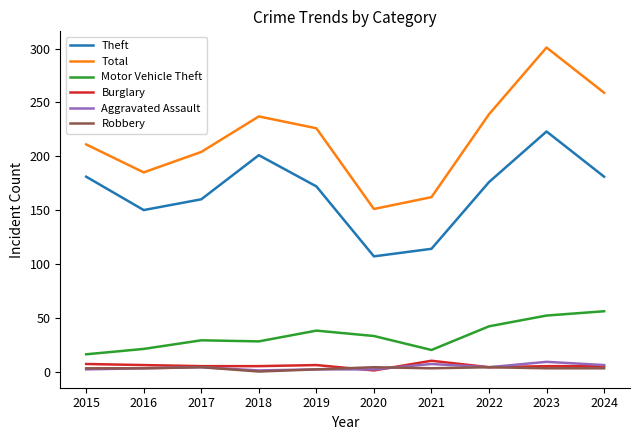

True or false: Total has a value of 239 at 2022.

True